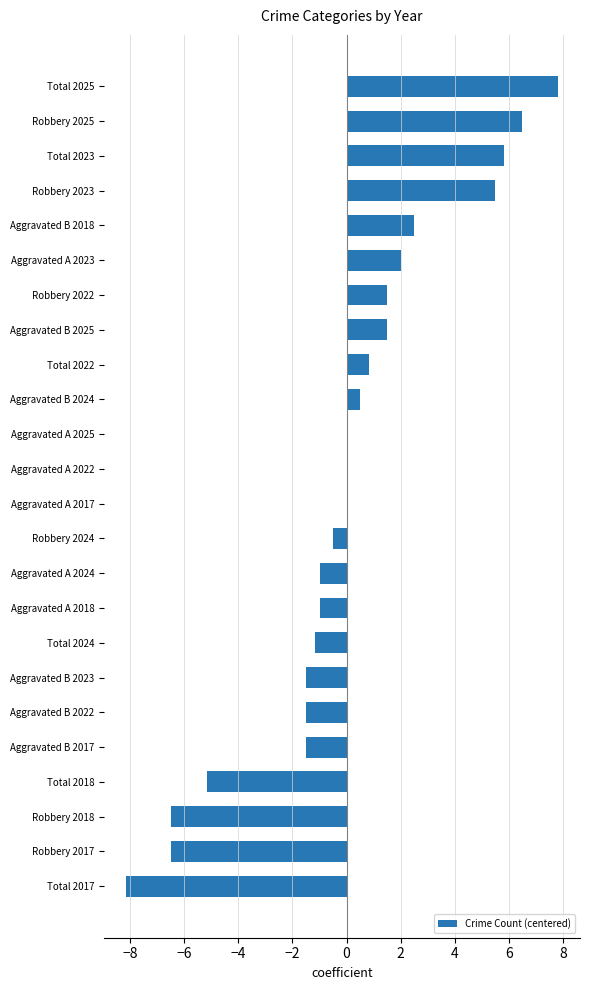

What is the greatest value displayed?

7.8